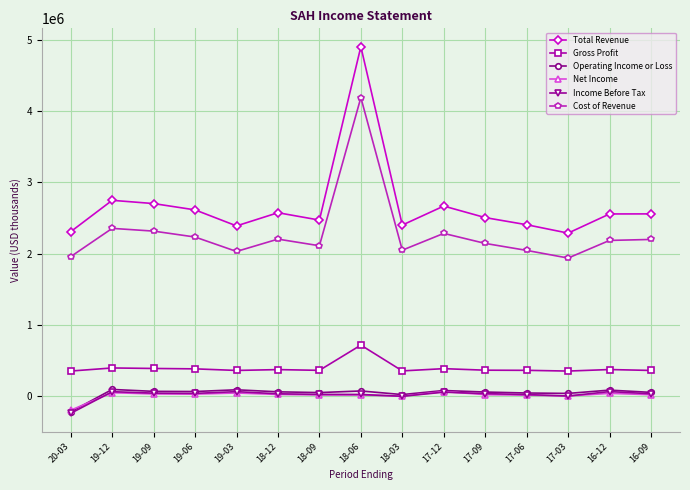

What is the label of the 3rd point from the right?

17-03